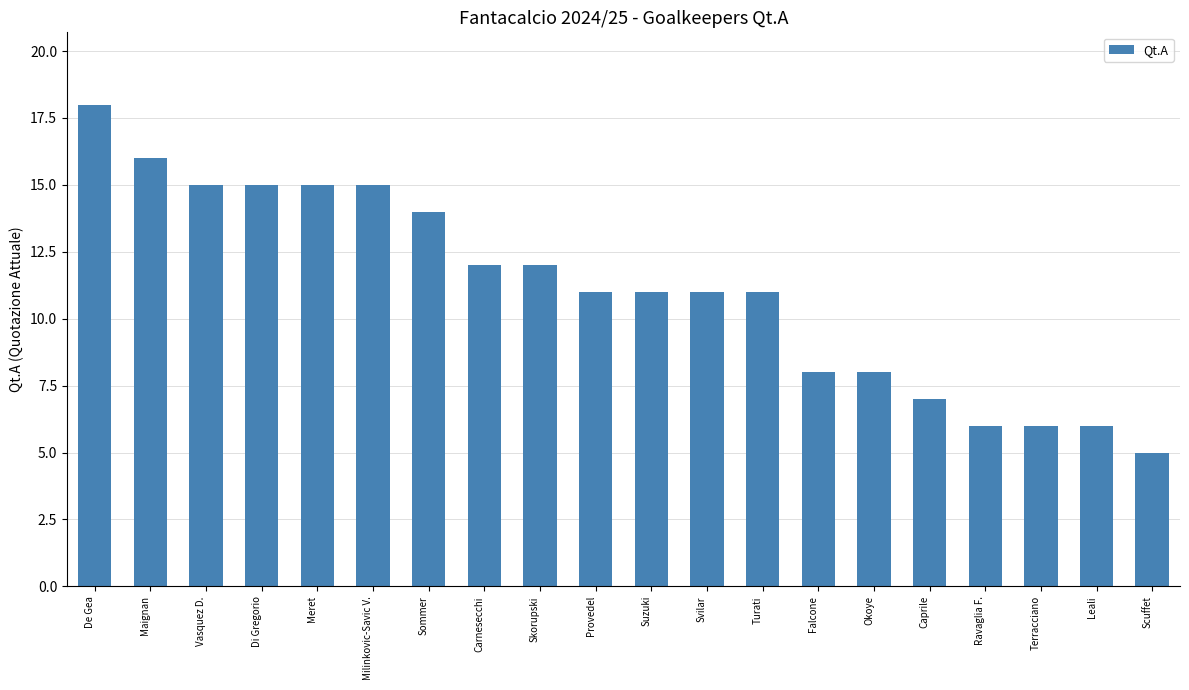

How many bars are there in total?

20